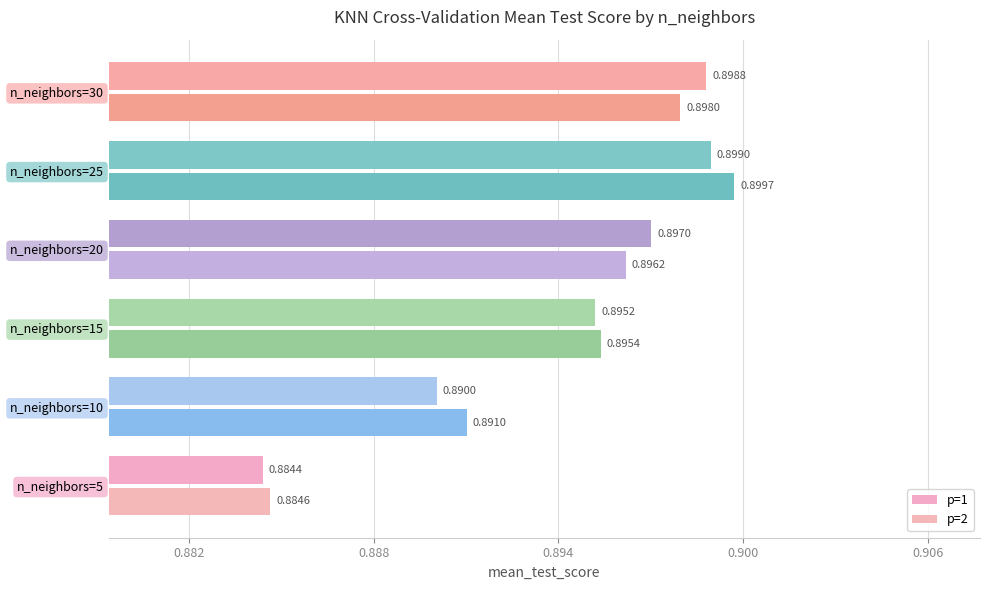

Count the number of categories in the chart.

6